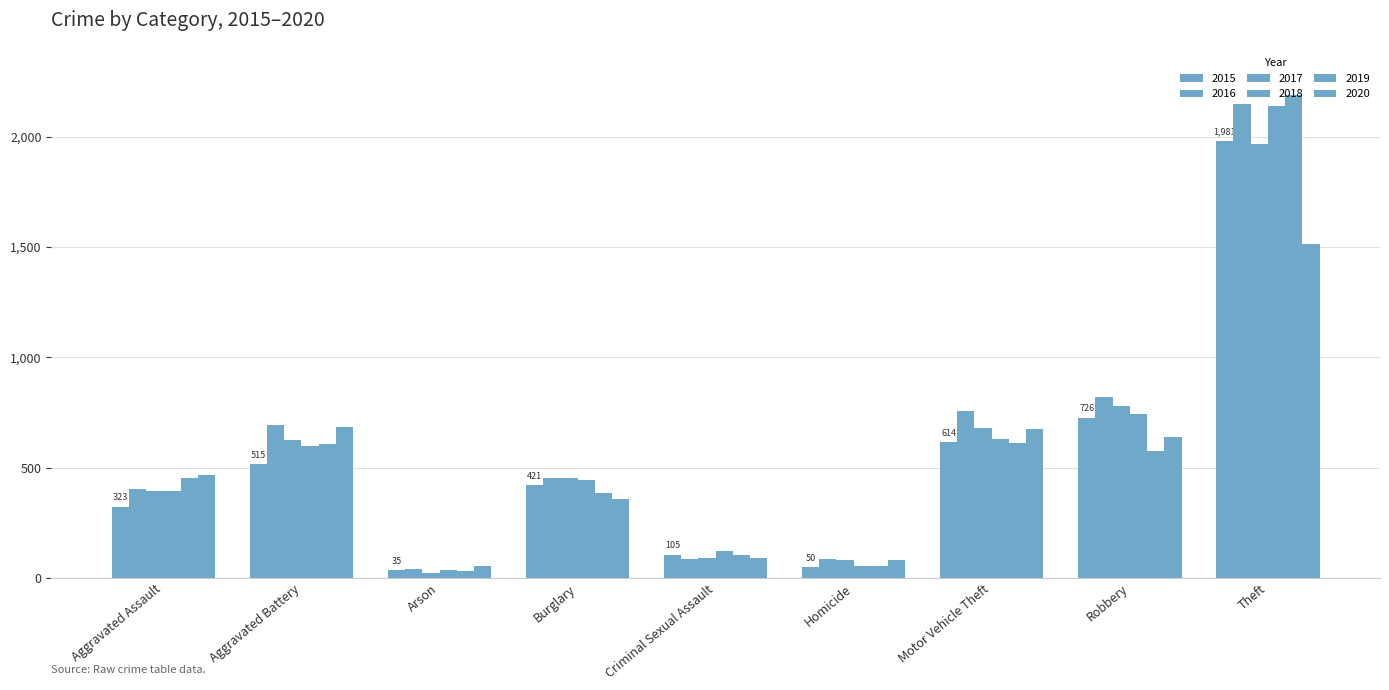

How many distinct data groups are displayed?

6